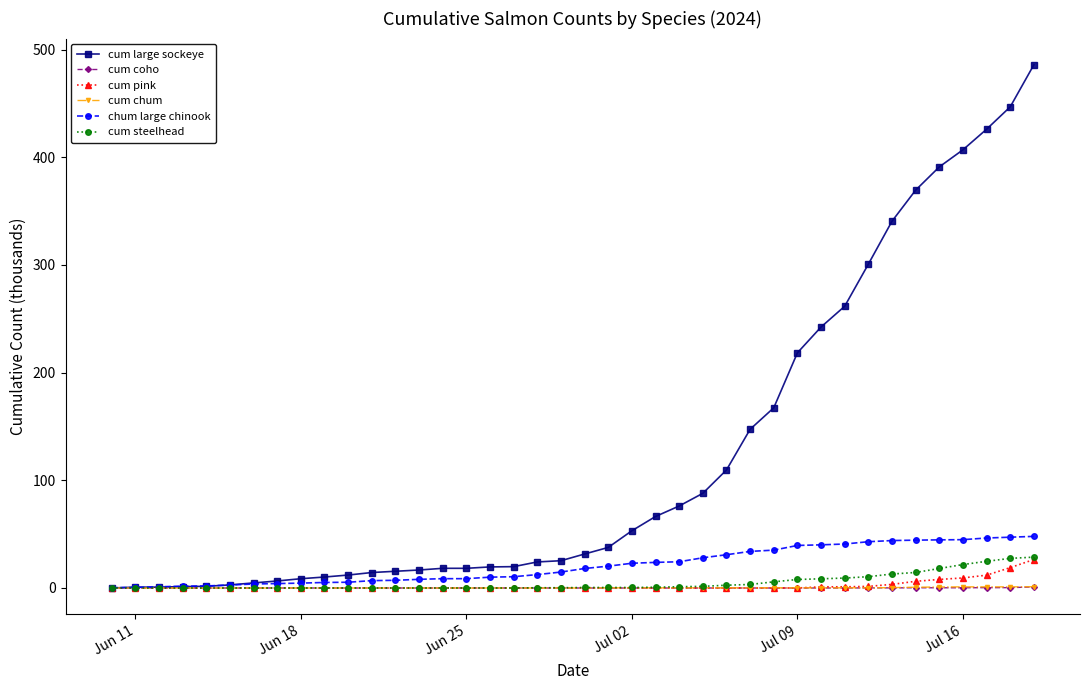

Which series has the widest spread of values?

cum large sockeye